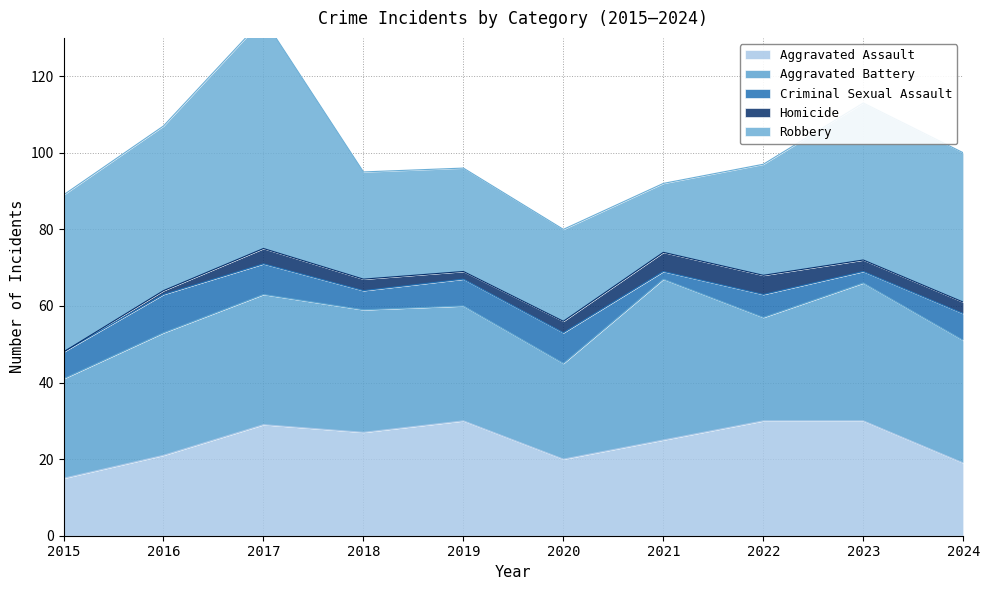

Reading right to left, what are all the values shown in this chart?

Aggravated Assault: 19	30	30	25	20	30	27	29	21	15
Aggravated Battery: 32	36	27	42	25	30	32	34	32	26
Criminal Sexual Assault: 7	3	6	2	8	7	5	8	10	7
Homicide: 3	3	5	5	3	2	3	4	1	0
Robbery: 39	41	29	18	24	27	28	60	43	41